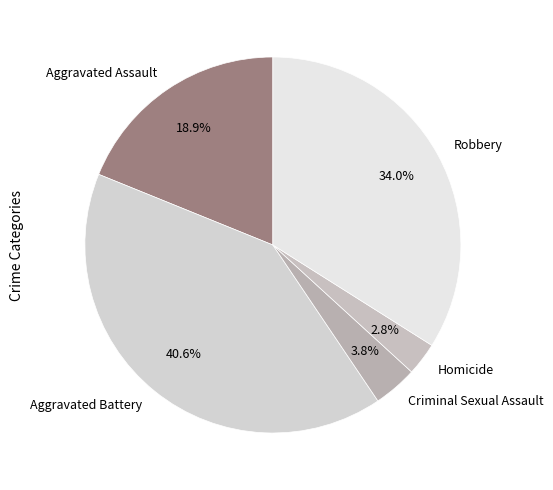

Count the number of slices in the pie.

5